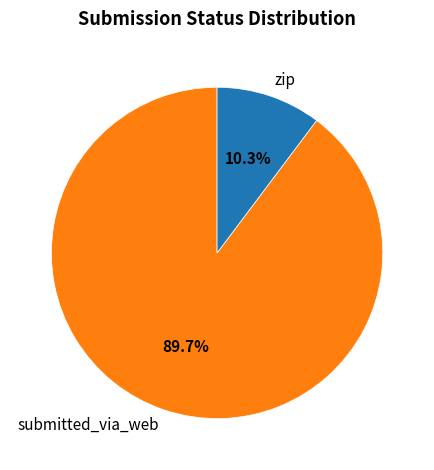

Is the sum of submitted_via_web and zip greater than half?

Yes